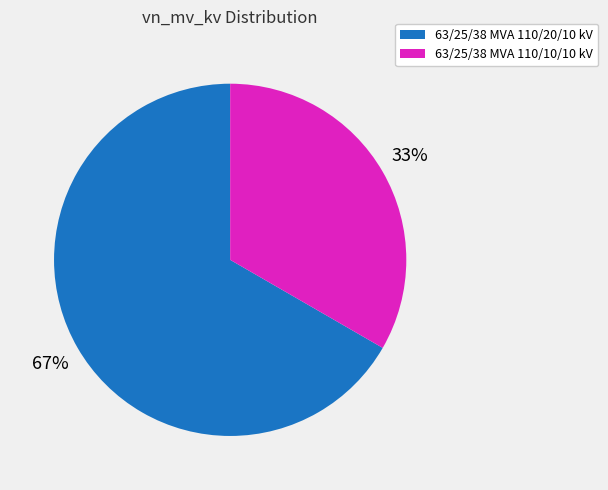

True or false: 63/25/38 MVA 110/20/10 kV accounts for 55% of the total.

False